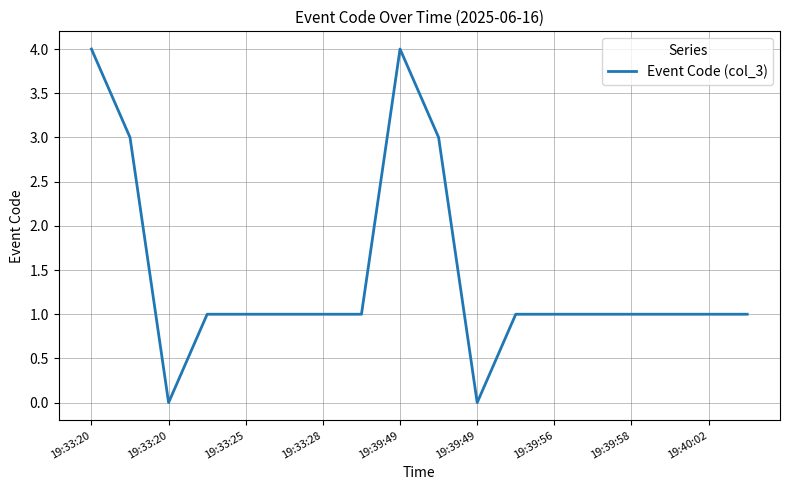

What is the difference between the maximum and minimum values?

4